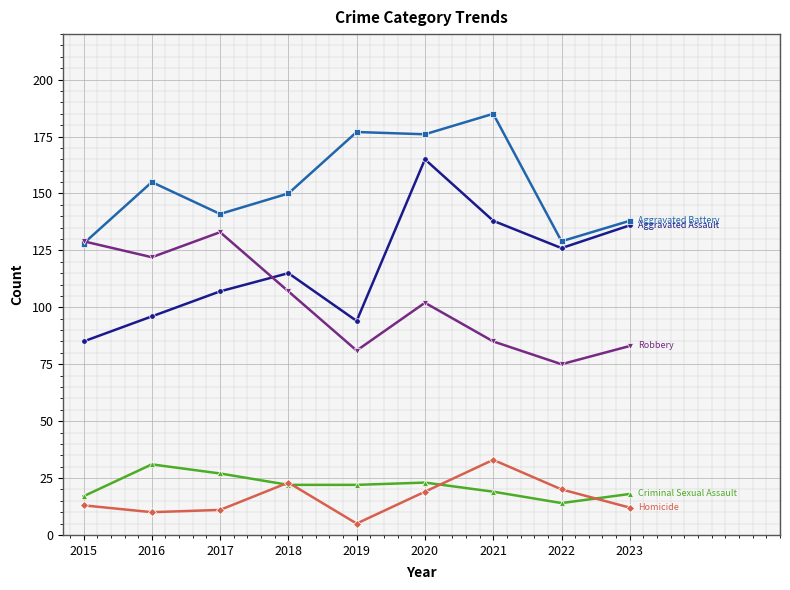

At which category is the sum across all series the highest?

2020